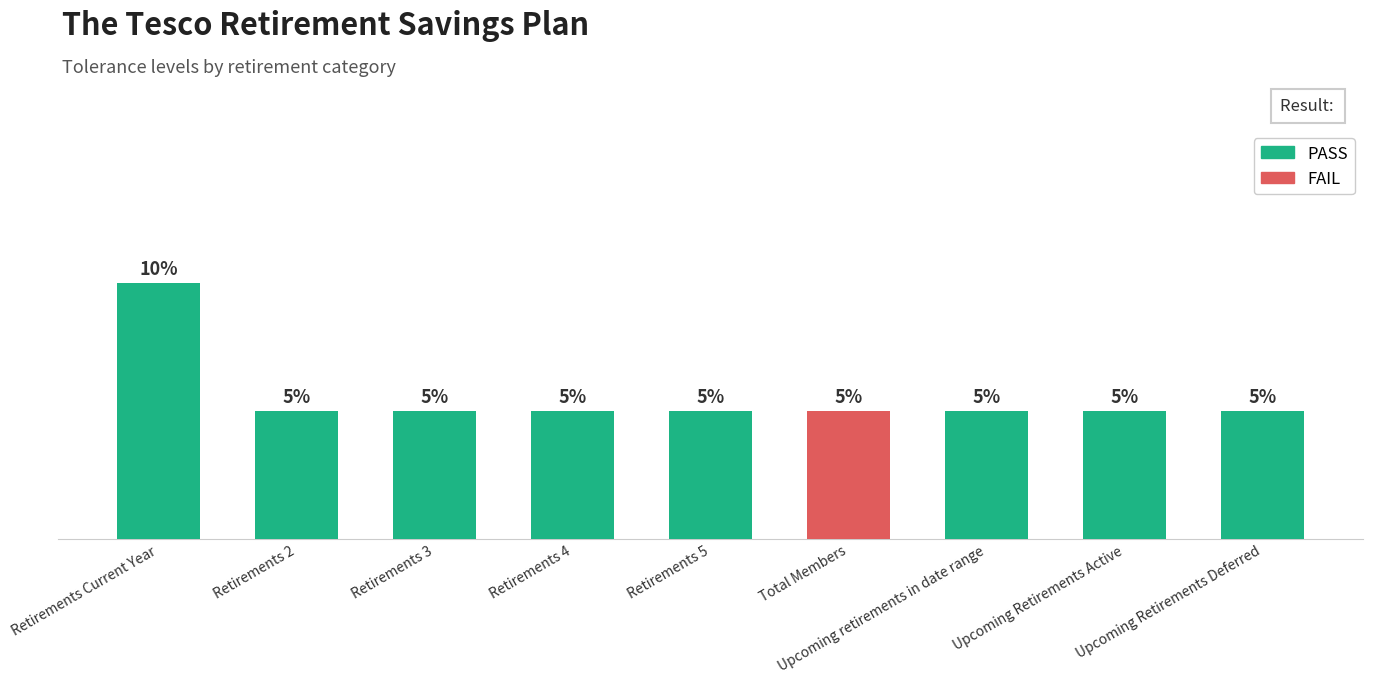

The value at Retirements 5 is 0.1. True or false?

True